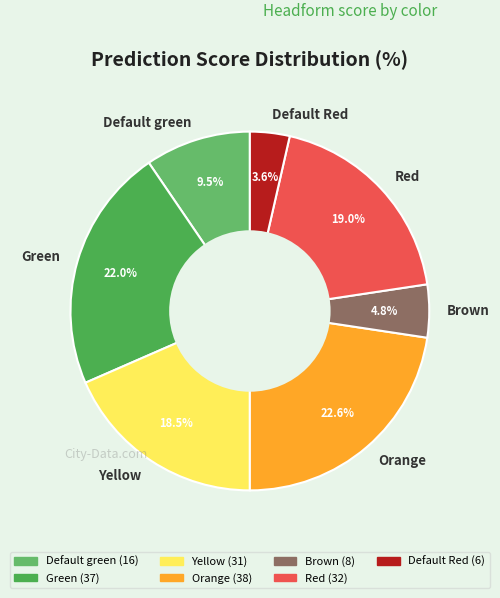

Which category has the biggest portion of the pie?

Orange